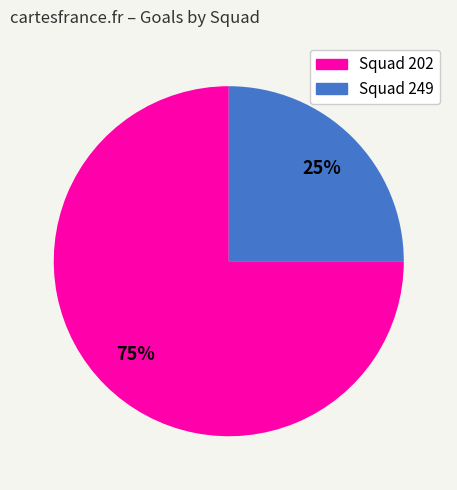

Is there any slice that represents more than half of the pie?

Yes